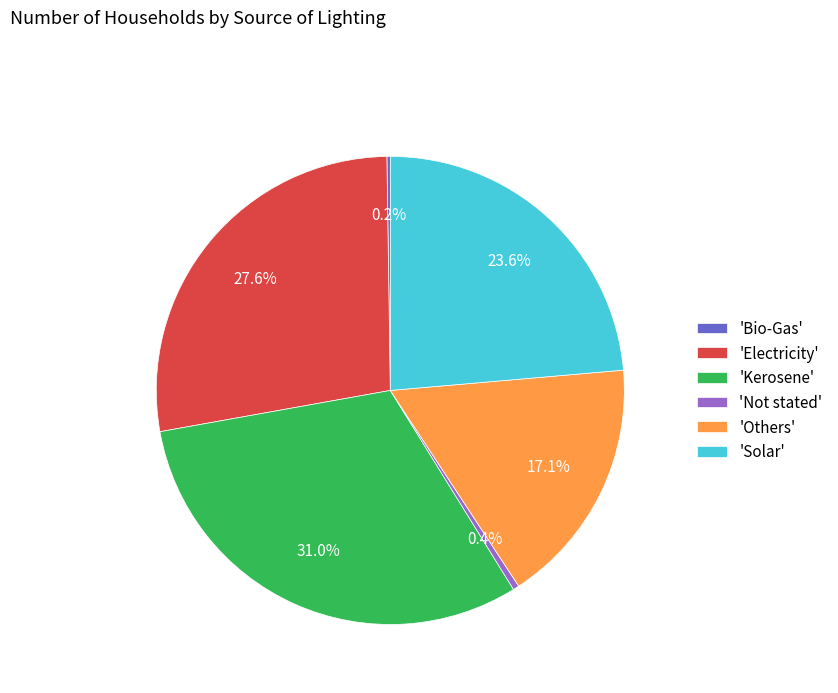

Is there a majority slice in this chart?

No